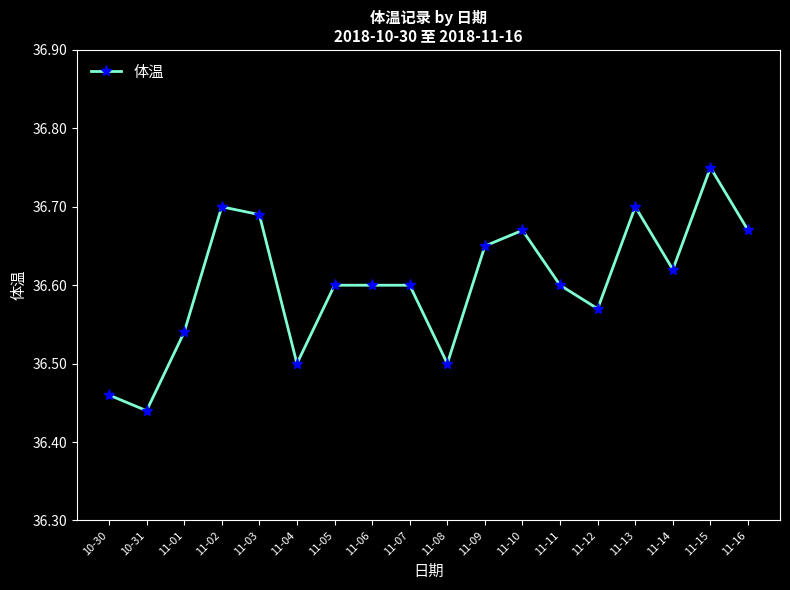

Is this an area chart (filled region under the line)?

No